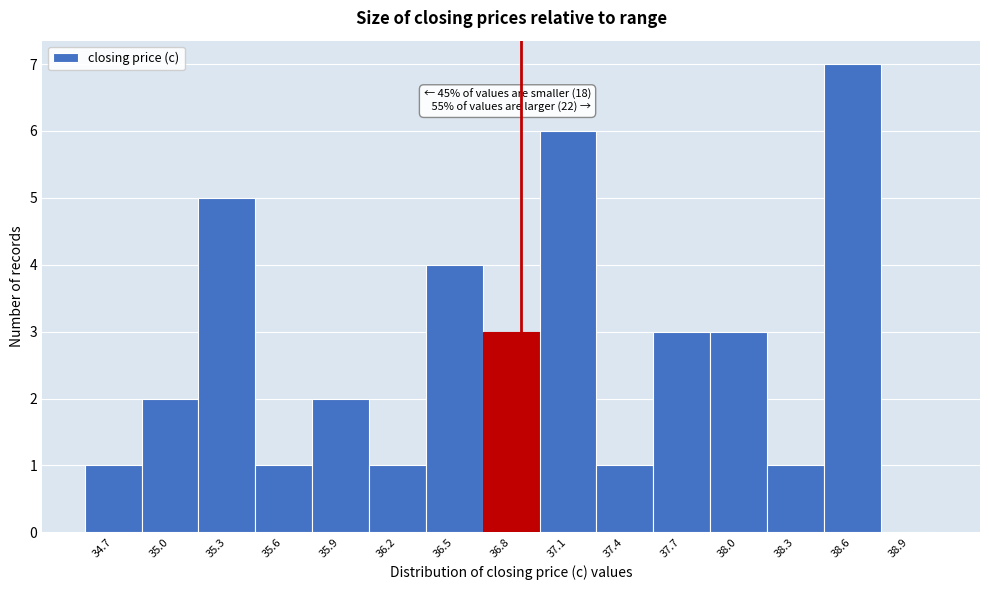

Reading right to left, transcribe all the data shown in this chart.

38.9=0	38.6=7	38.3=1	38.0=3	37.7=3	37.4=1	37.1=6	36.8=3	36.5=4	36.2=1	35.9=2	35.6=1	35.3=5	35.0=2	34.7=1